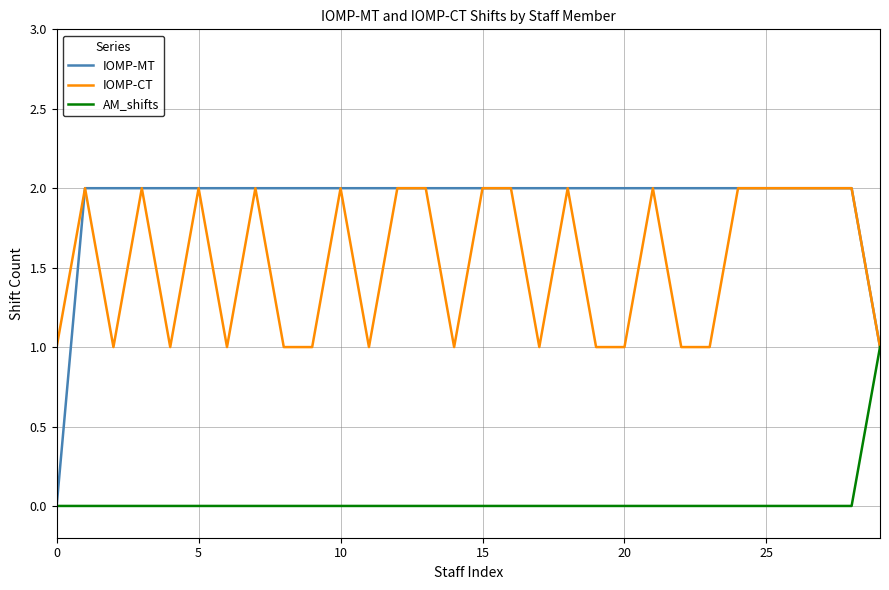

List the series in order of their overall mean, lowest first.

AM_shifts, IOMP-CT, IOMP-MT